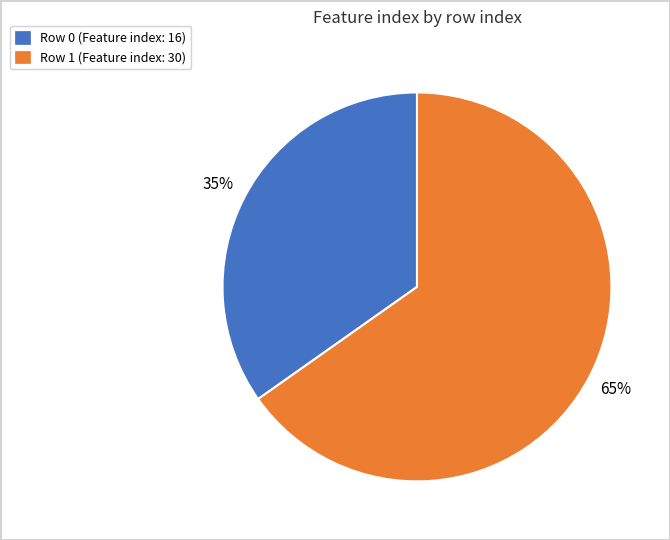

Is there a majority slice in this chart?

Yes